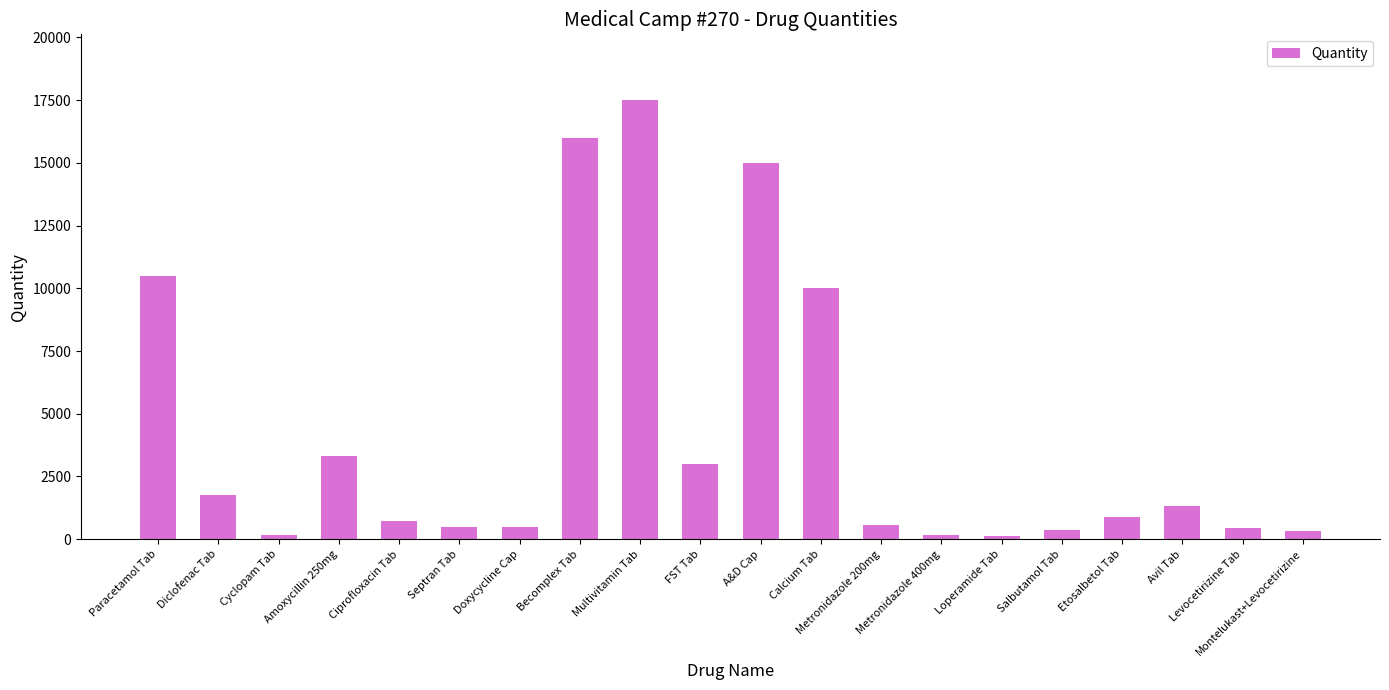

Is it true that the value at FST Tab is 621?

False